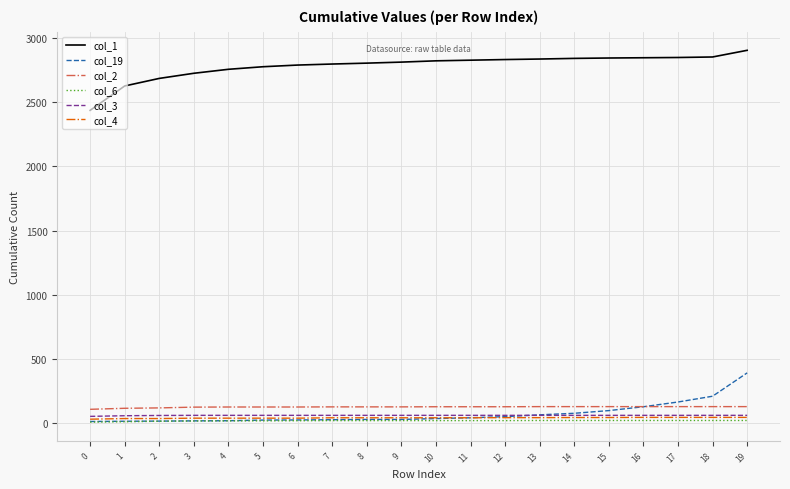

Is the value of col_1 at 8 greater than the value of col_3 at 13?

Yes